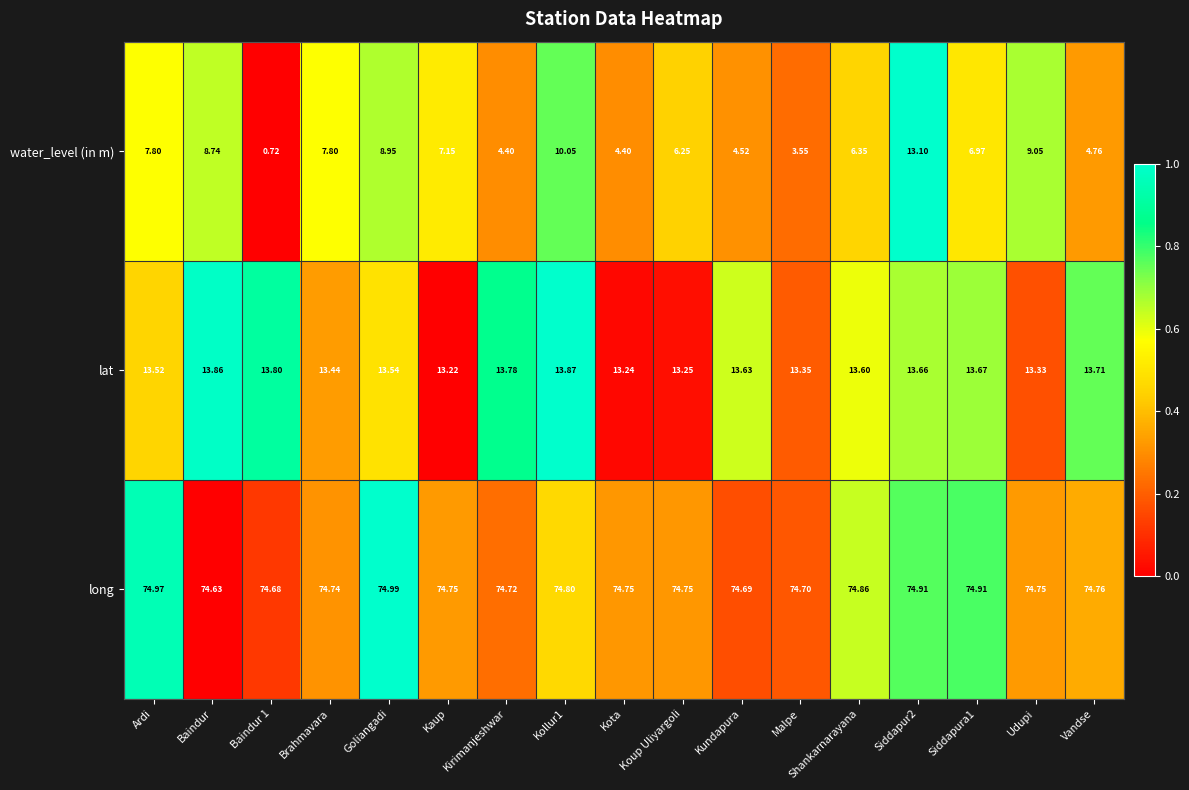

Count the number of data series in this chart.

3